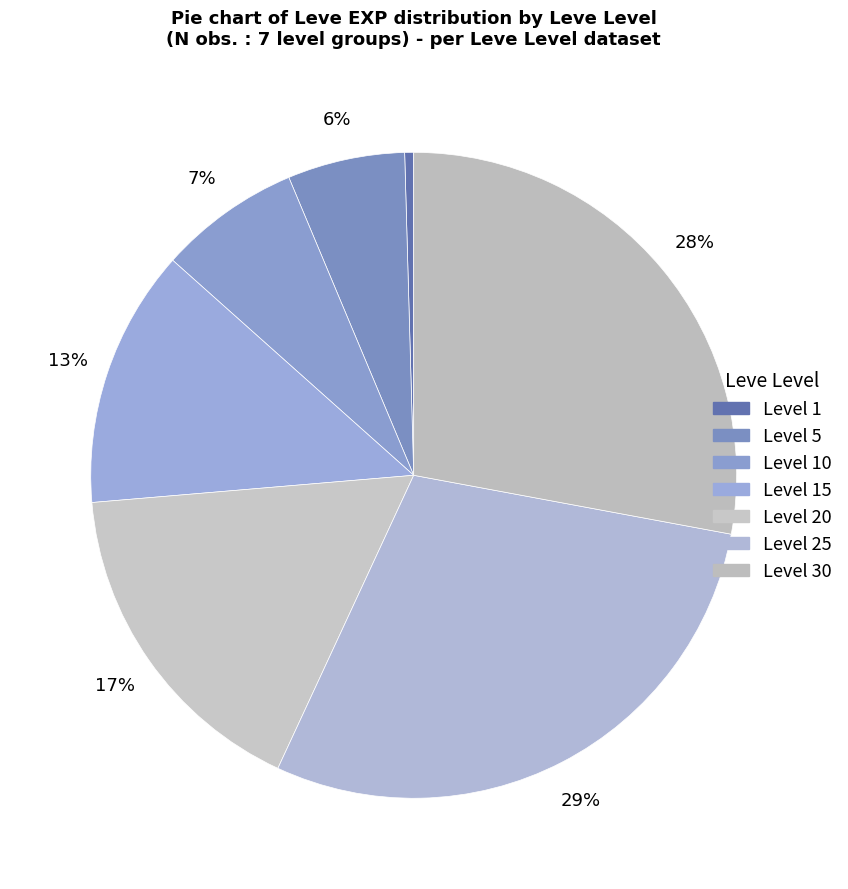

How many slices are in this pie chart?

7